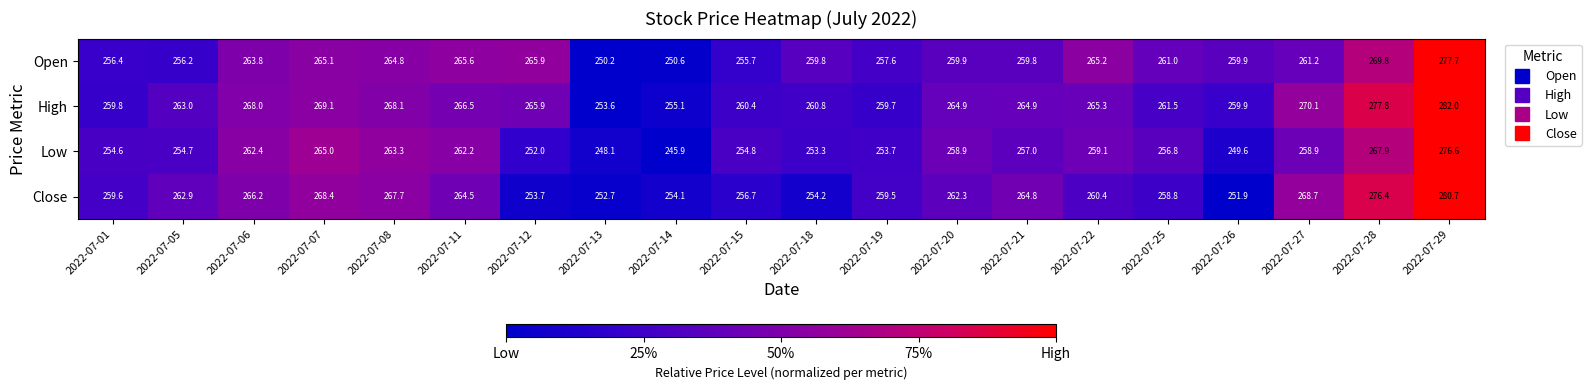

Rank the series by their maximum value, from lowest to highest.

Low, Open, Close, High